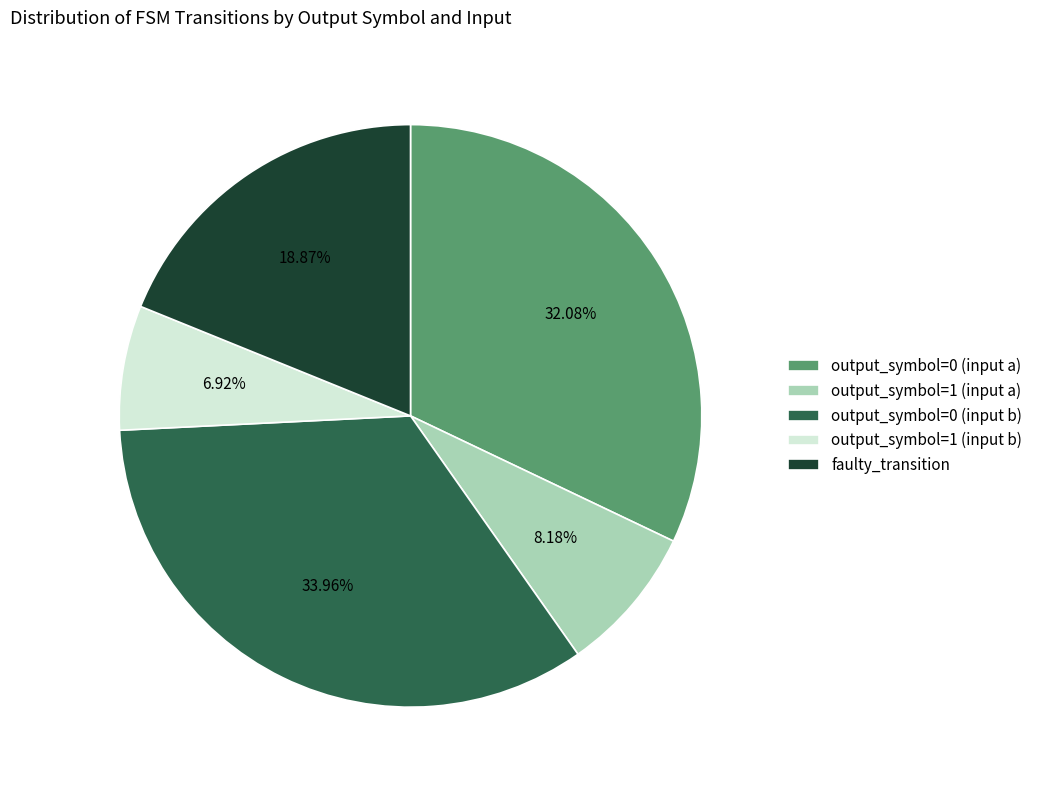

What portion of the pie excludes output_symbol=0 (input a)?

67.9%